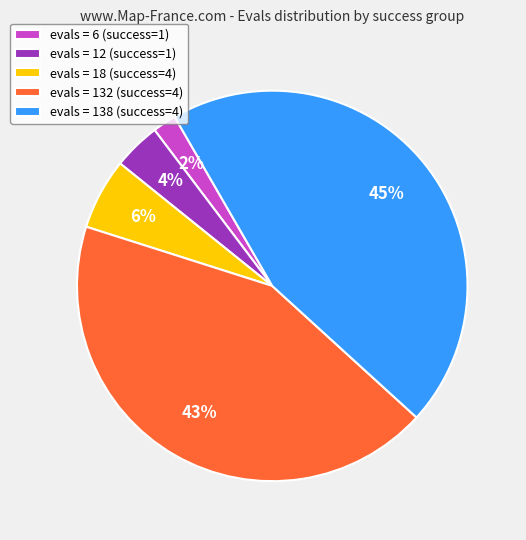

How many segments does this pie chart have?

5